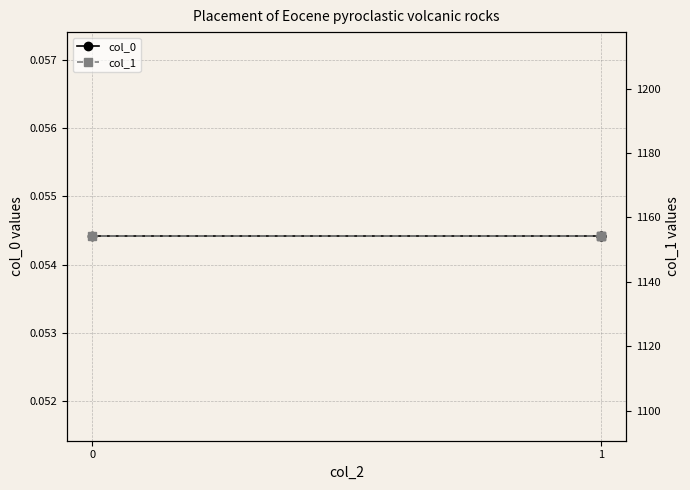

What are all the series names shown in the legend?

col_0, col_1